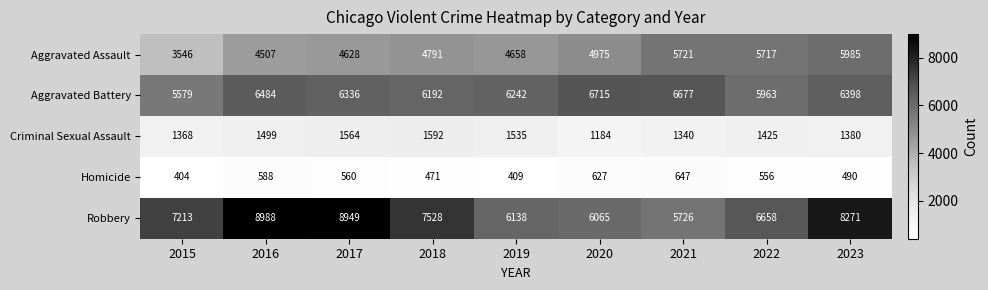

Between 2015 and 2016, which series saw the biggest shift?

Robbery